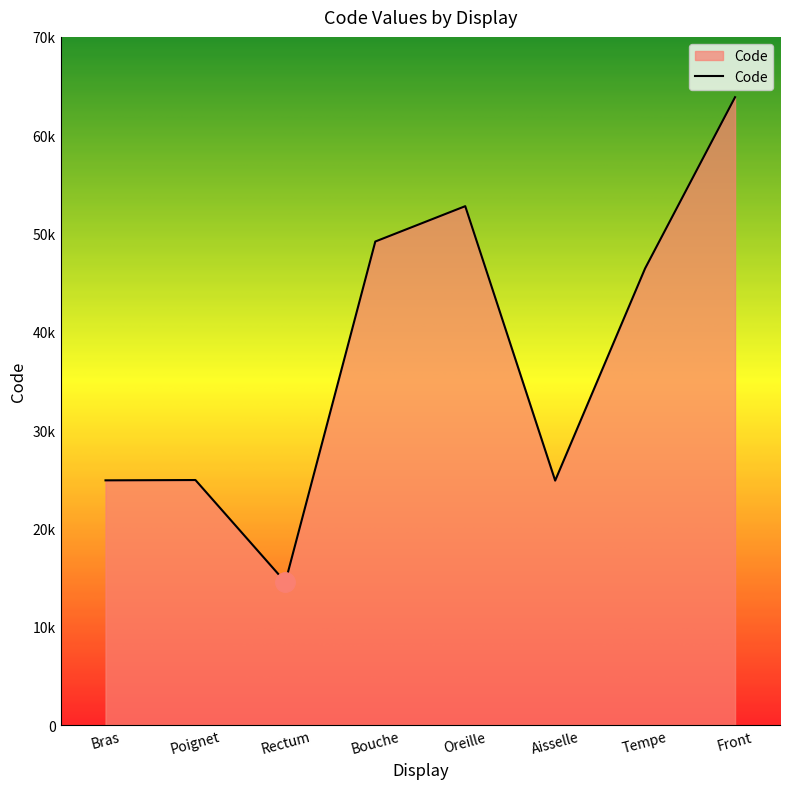

Does the chart have visible grid lines?

No